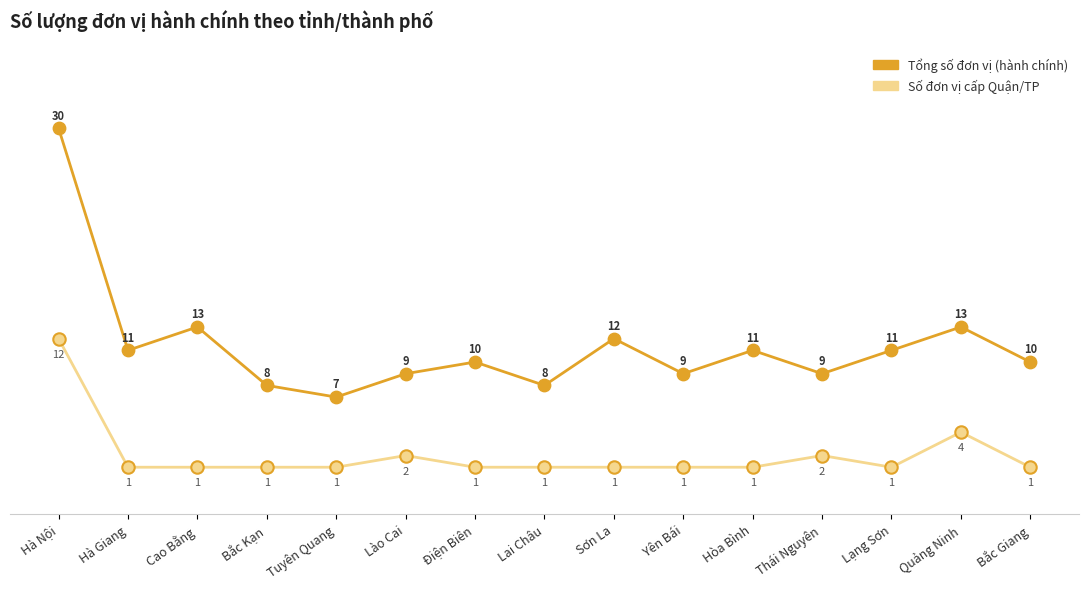

What is the total value across all series at Lai Châu?

9